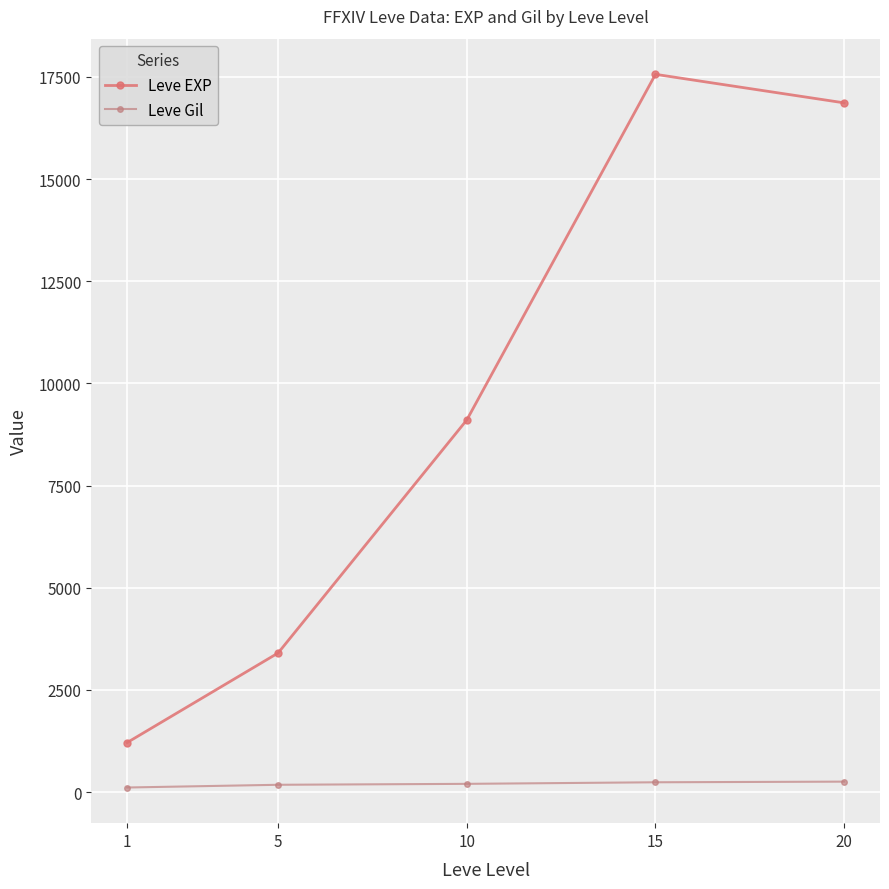

What is the difference between the maximum and second lowest values in the Leve Gil series?

77.0